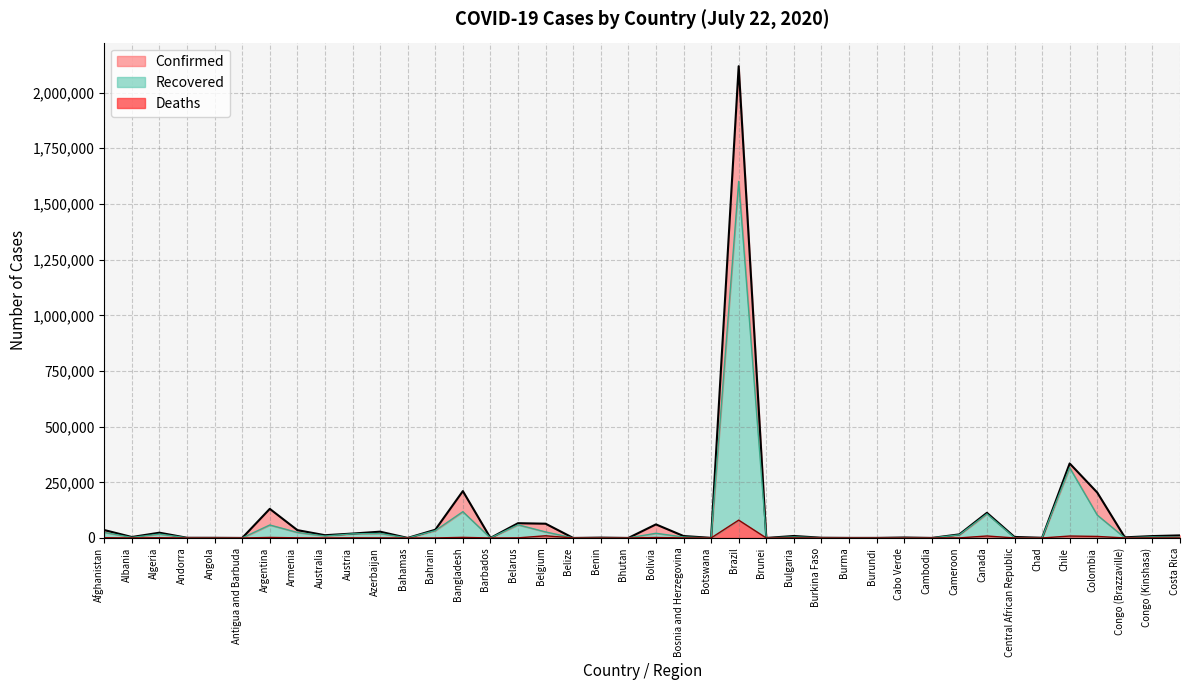

True or false: Confirmed has a value of 96123 at Chile.

False